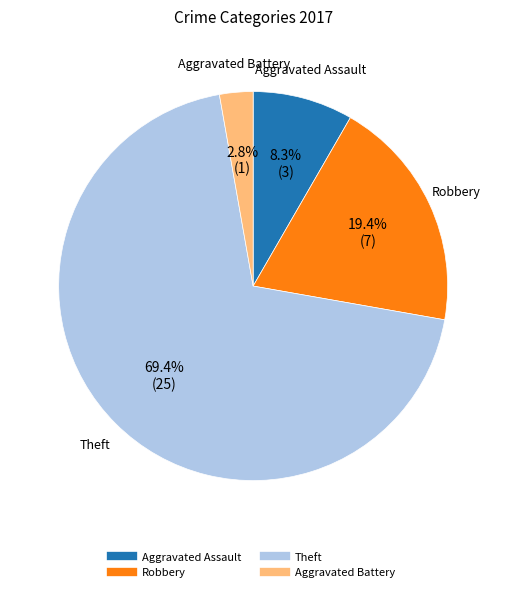

What is the largest slice in the pie chart?

Theft